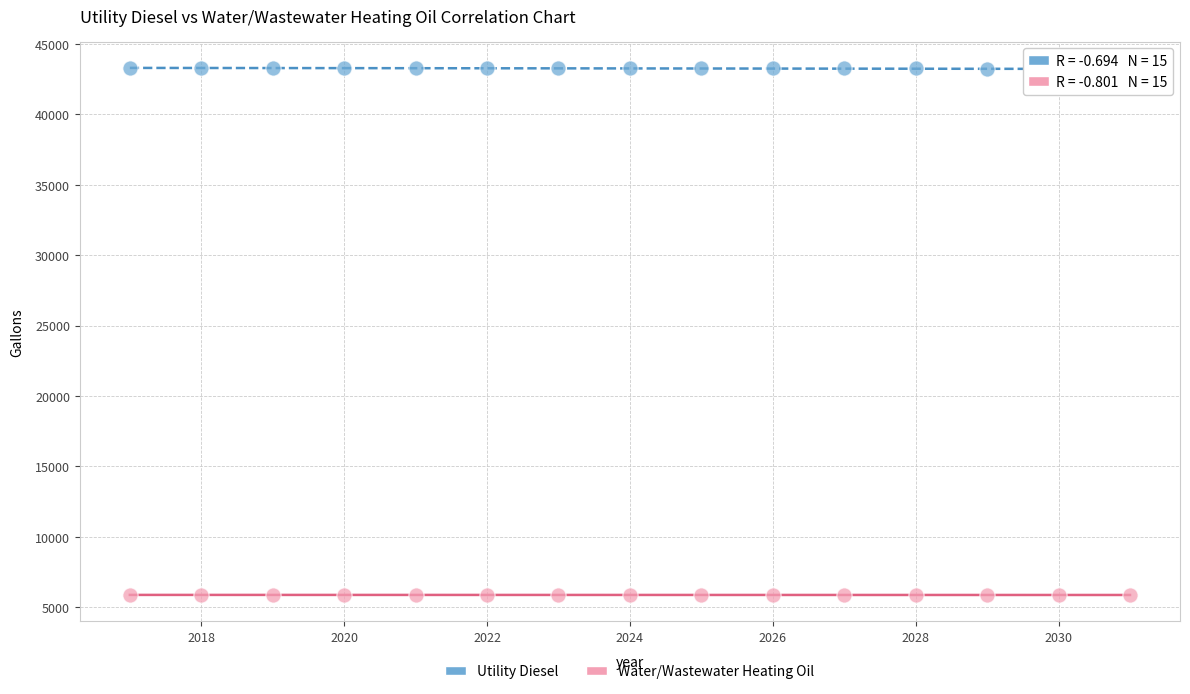

Across all data points, what is the range of X values (max minus min)?

14.0